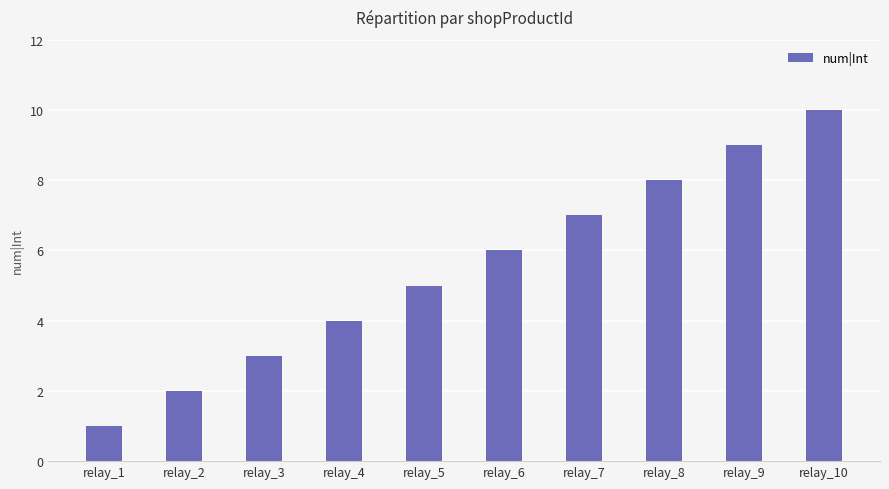

Reading left to right, list all the values displayed in this chart.

1	2	3	4	5	6	7	8	9	10